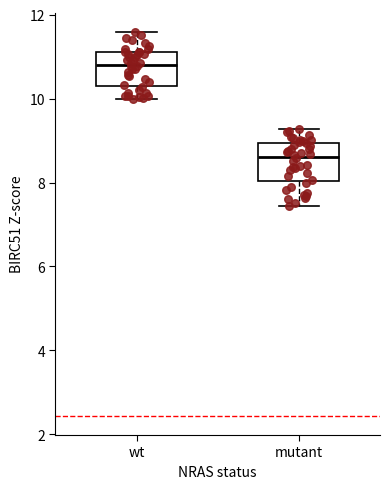

Reading left to right, transcribe this box plot: for each box, give where its median line is, the range the box spans, and where its two whiskers end, as read against the y-axis. The values are not printed on the chart, so give them approximately, as read against the axis.

wt: median 10.8, box 10.4 to 11.2, whiskers 10.0 to 11.6
mutant: median 8.6, box 8.0 to 9.0, whiskers 7.4 to 9.2